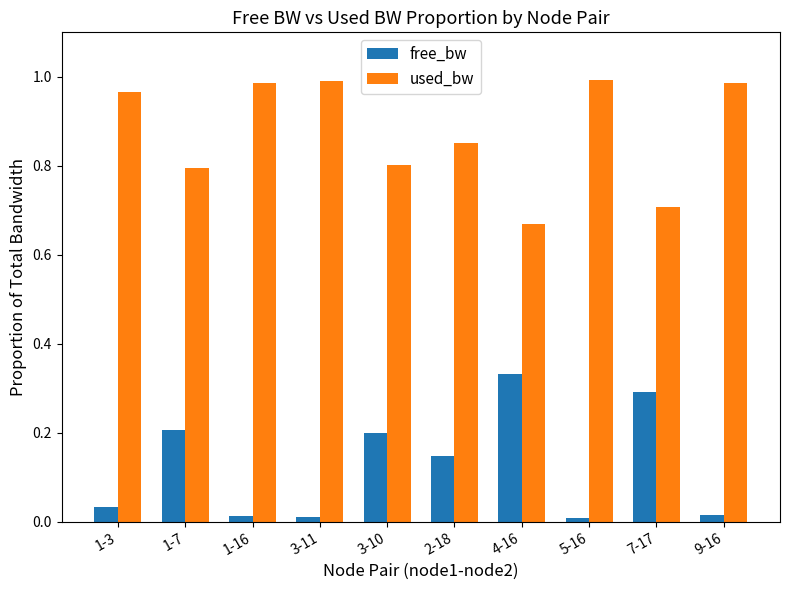

Are the bars grouped side by side (vs. stacked)?

Yes